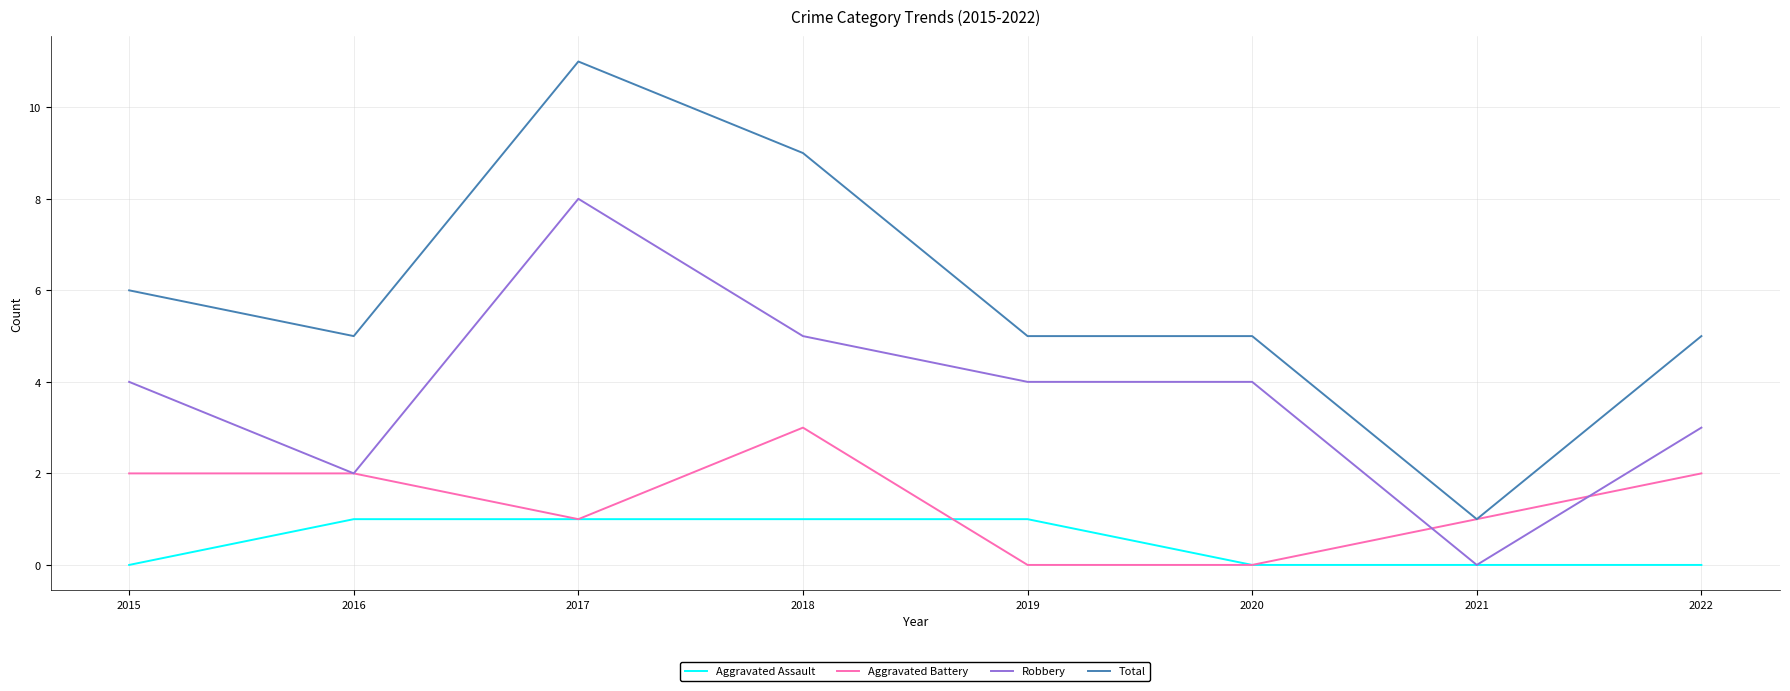

Is the value of Total at 2022 greater than the value of Robbery at 2022?

Yes